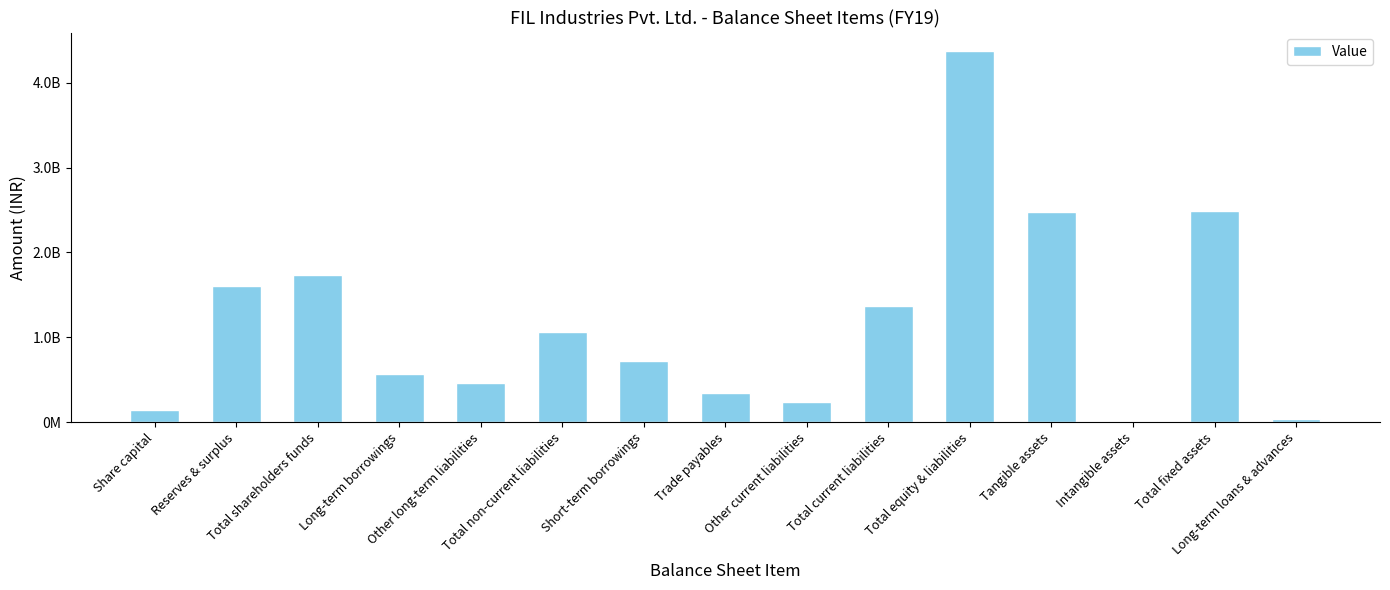

Reading right to left, transcribe all the data shown in this chart.

Long-term loans & advances=39370338	Total fixed assets=2486504748	Intangible assets=14765425	Tangible assets=2471739323	Total equity & liabilities=4372357074	Total current liabilities=1366772341	Other current liabilities=235567624	Trade payables=347966175	Short-term borrowings=721734295	Total non-current liabilities=1058562966	Other long-term liabilities=465405932	Long-term borrowings=562883671	Total shareholders funds=1737193092	Reserves & surplus=1599117092	Share capital=138076000